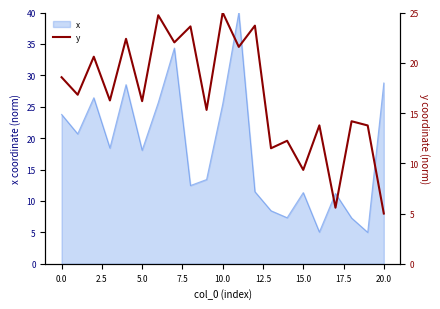

Is it true that x equals 18.1 at 5.0?

True